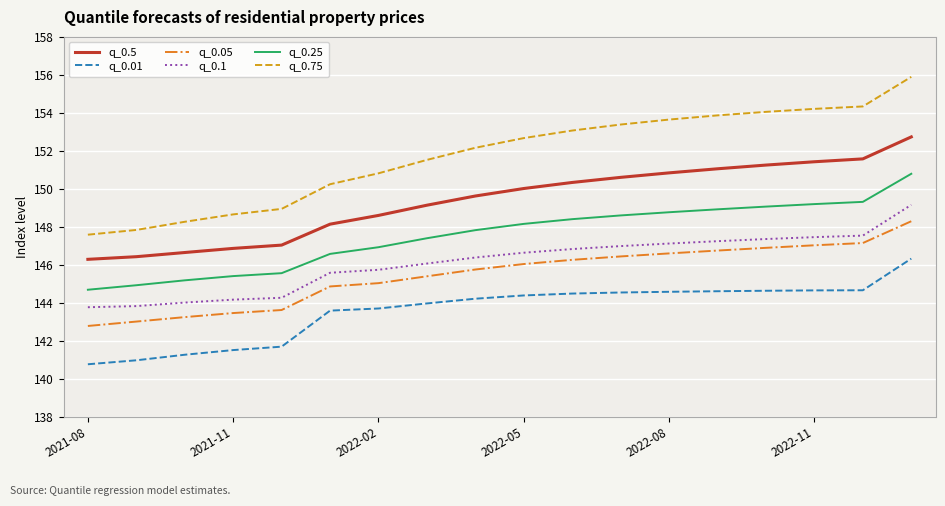

Which series has the largest range (max minus min)?

q_0.75